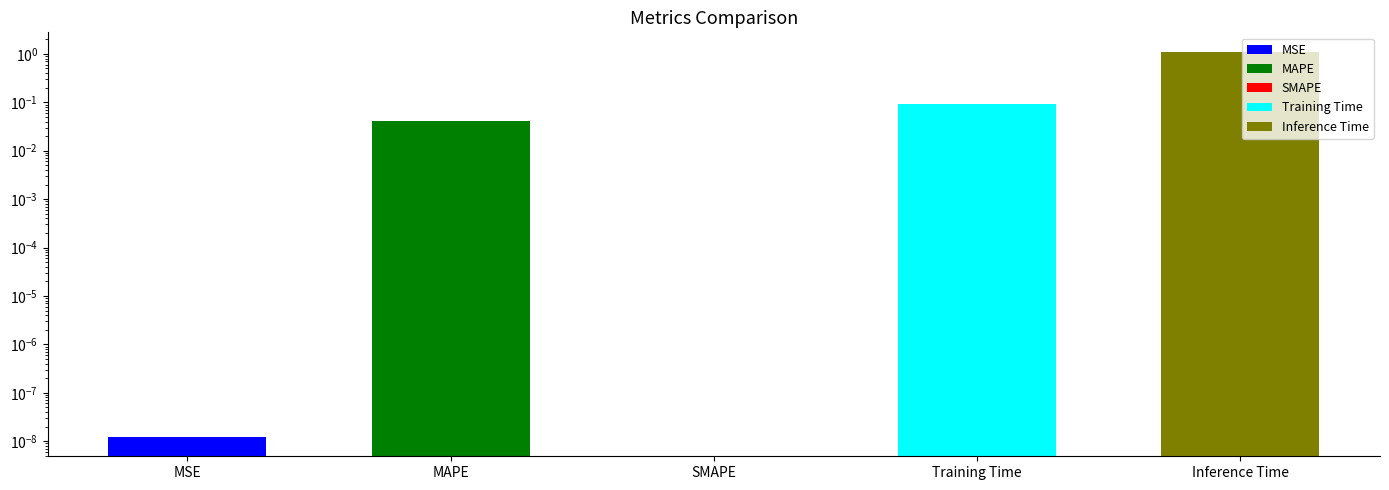

Between MAPE and MSE, which is larger?

MAPE